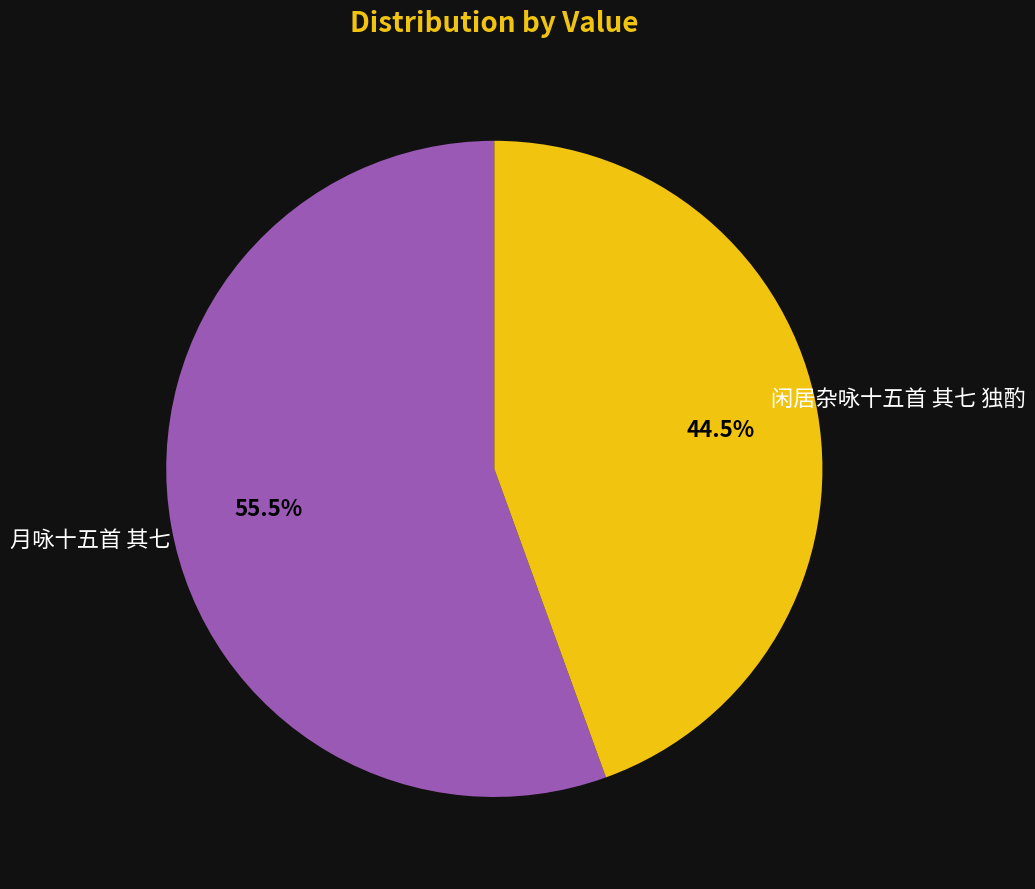

Rank the categories by value from highest to lowest.

月咏十五首 其七, 闲居杂咏十五首 其七 独酌